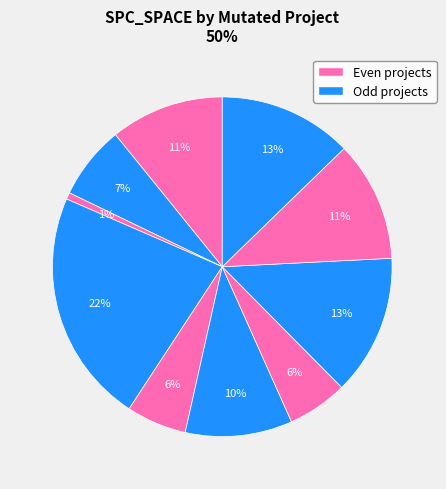

Count the number of slices in the pie.

10